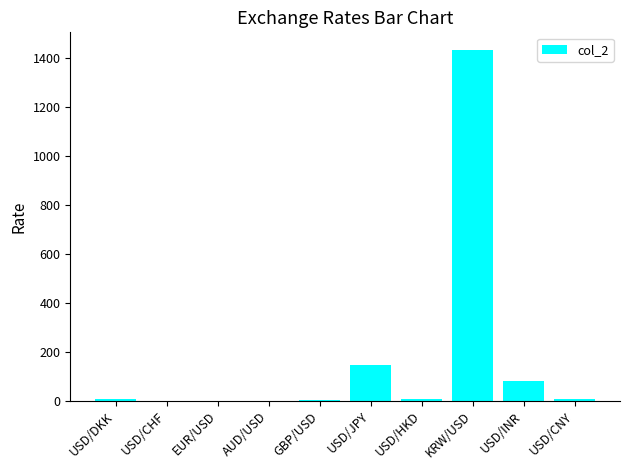

What is the greatest value displayed?

1433.0